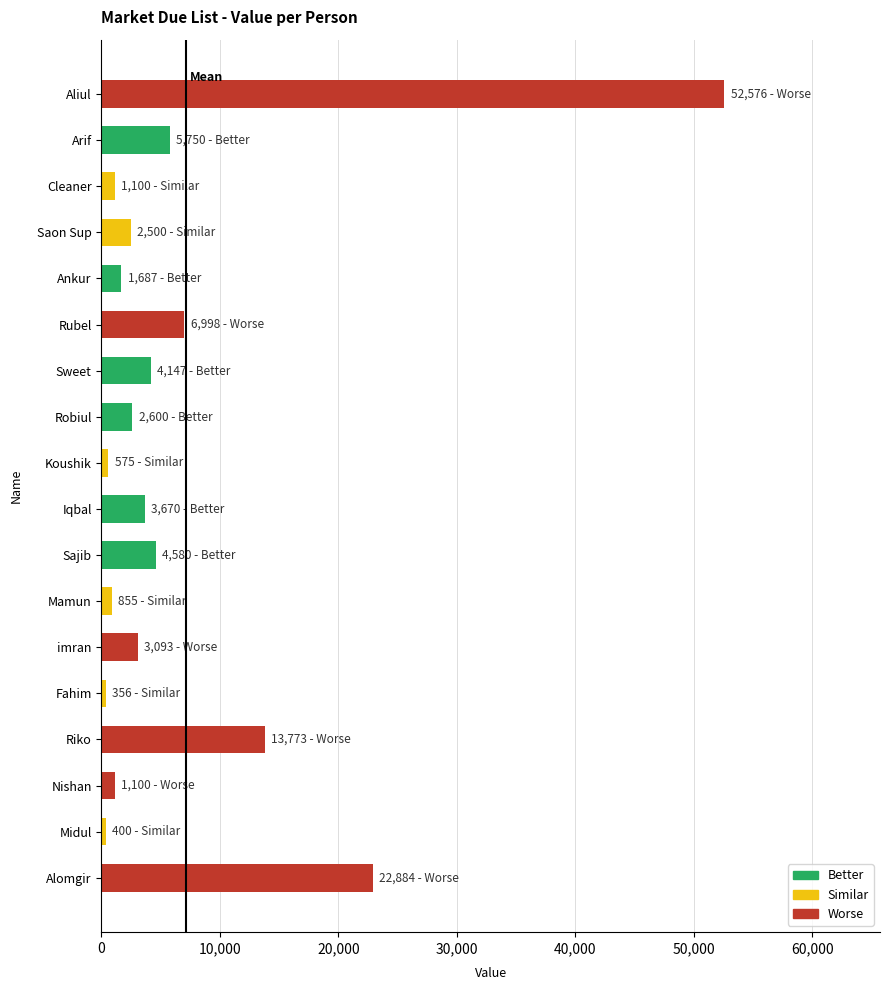

Count the number of categories in the chart.

18